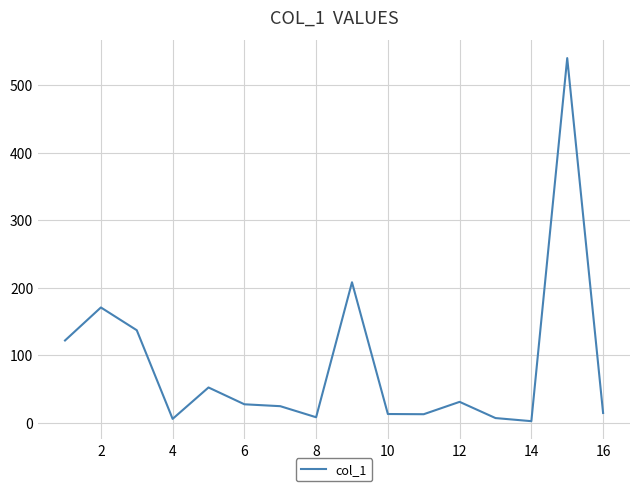

What is the maximum value shown in the chart?

540.0